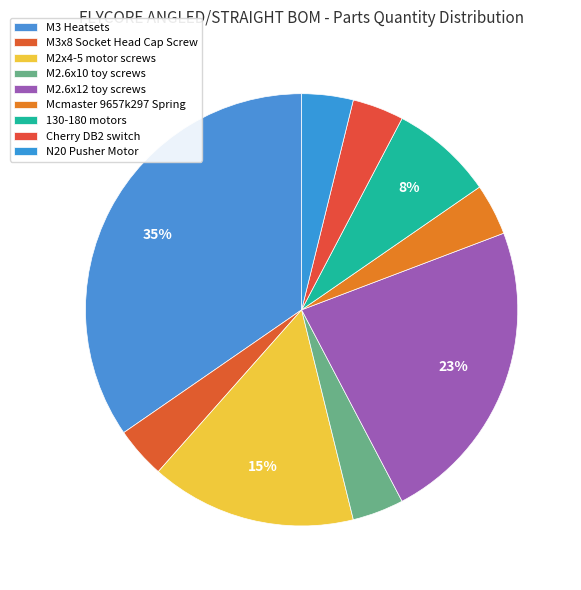

How many segments does this pie chart have?

9